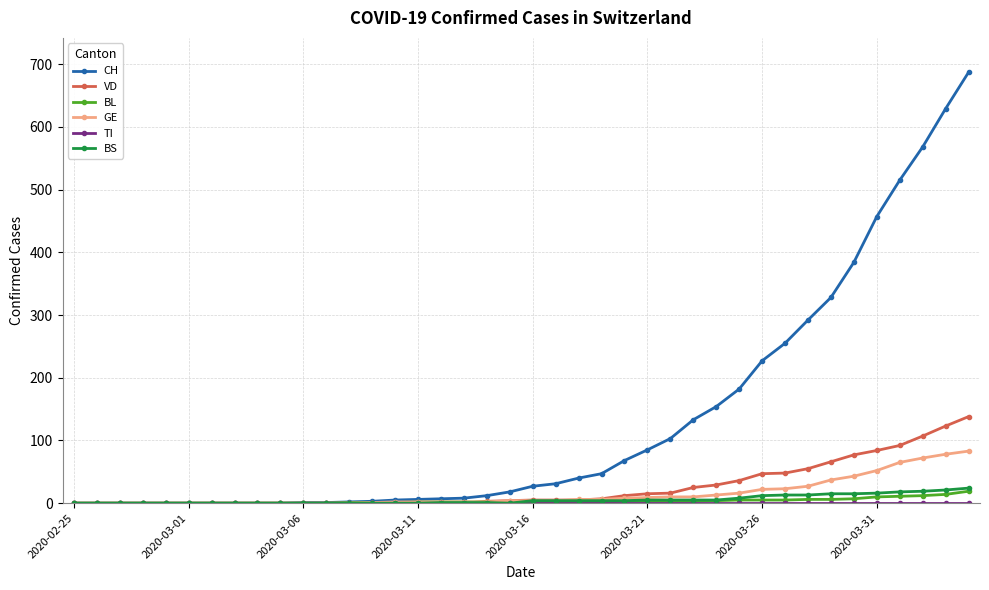

What is the average value of the BS series?

5